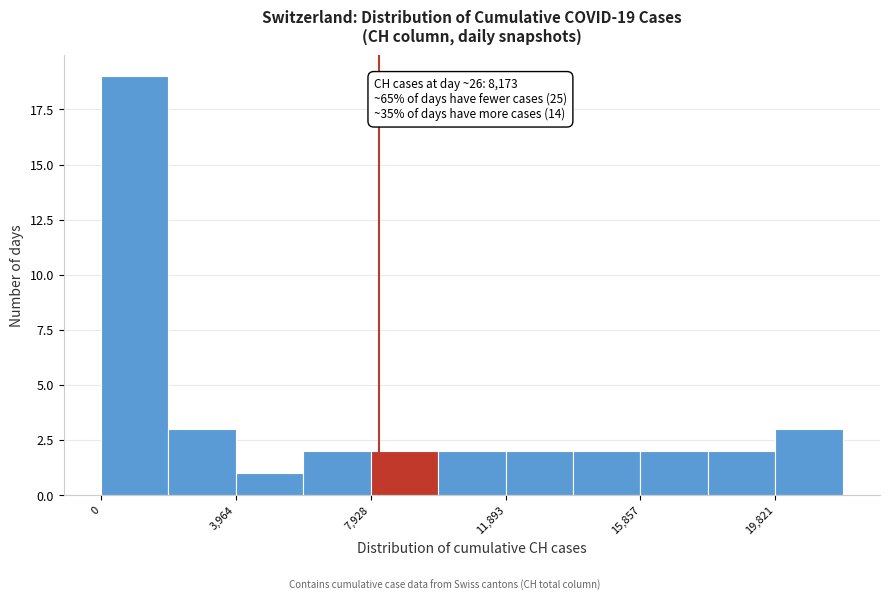

Around what value on the x-axis is the tallest bar? Give the approximate position of its centre, as read against the axis.

1000